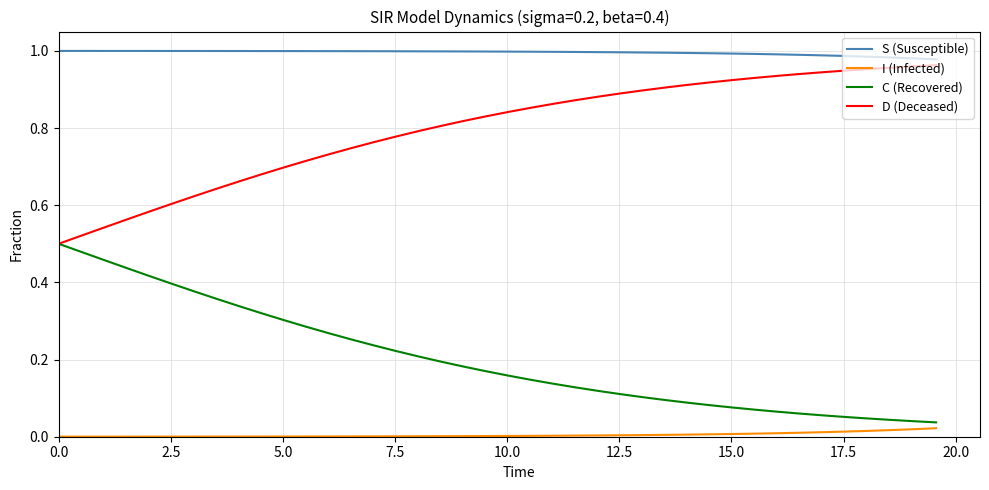

What are all the series names shown in the legend?

S (Susceptible), I (Infected), C (Recovered), D (Deceased)